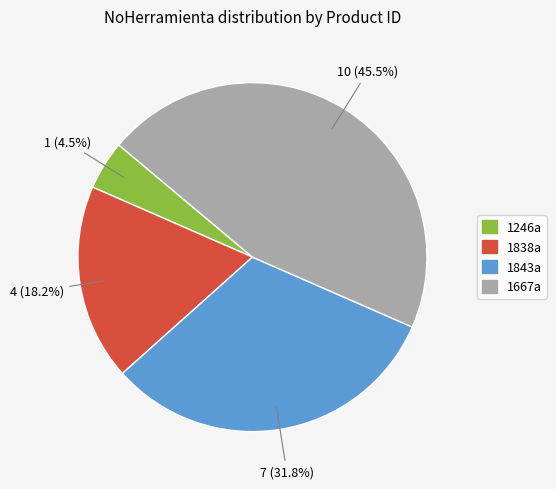

True or false: 1838a accounts for 18% of the total.

True